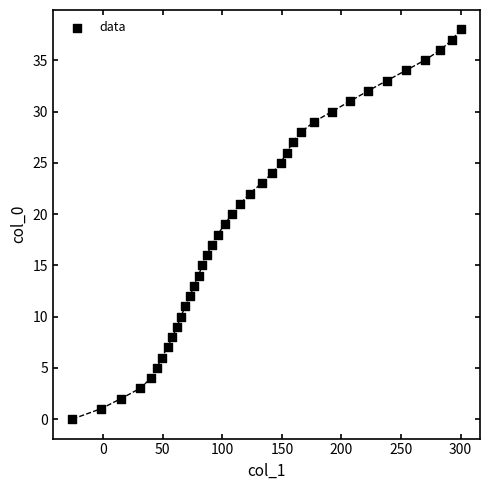

What is the range of Y values (max minus min)?

38